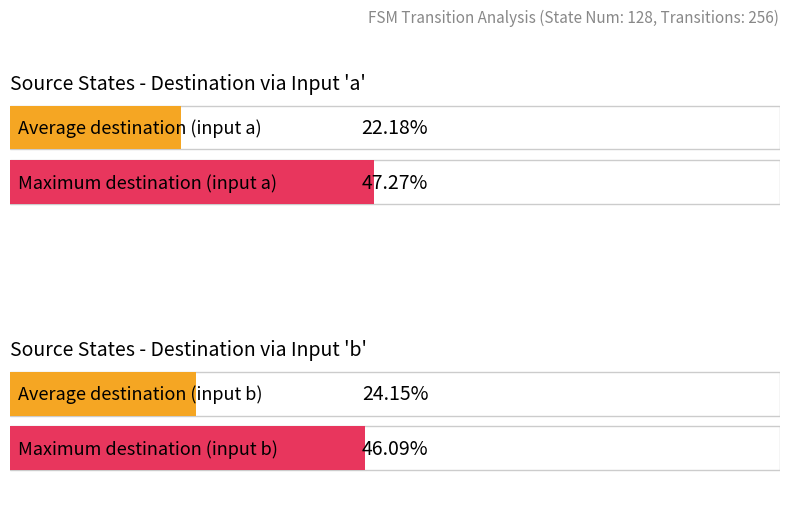

Are the bars grouped side by side (vs. stacked)?

Yes